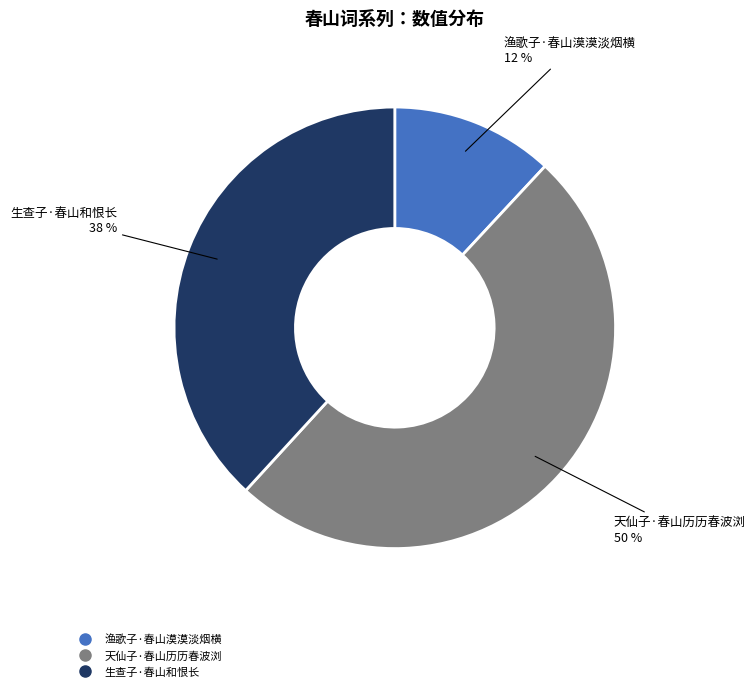

What is the ratio of the value at 天仙子·春山历历春波浏 to the value at 渔歌子·春山漠漠淡烟横?

4.2